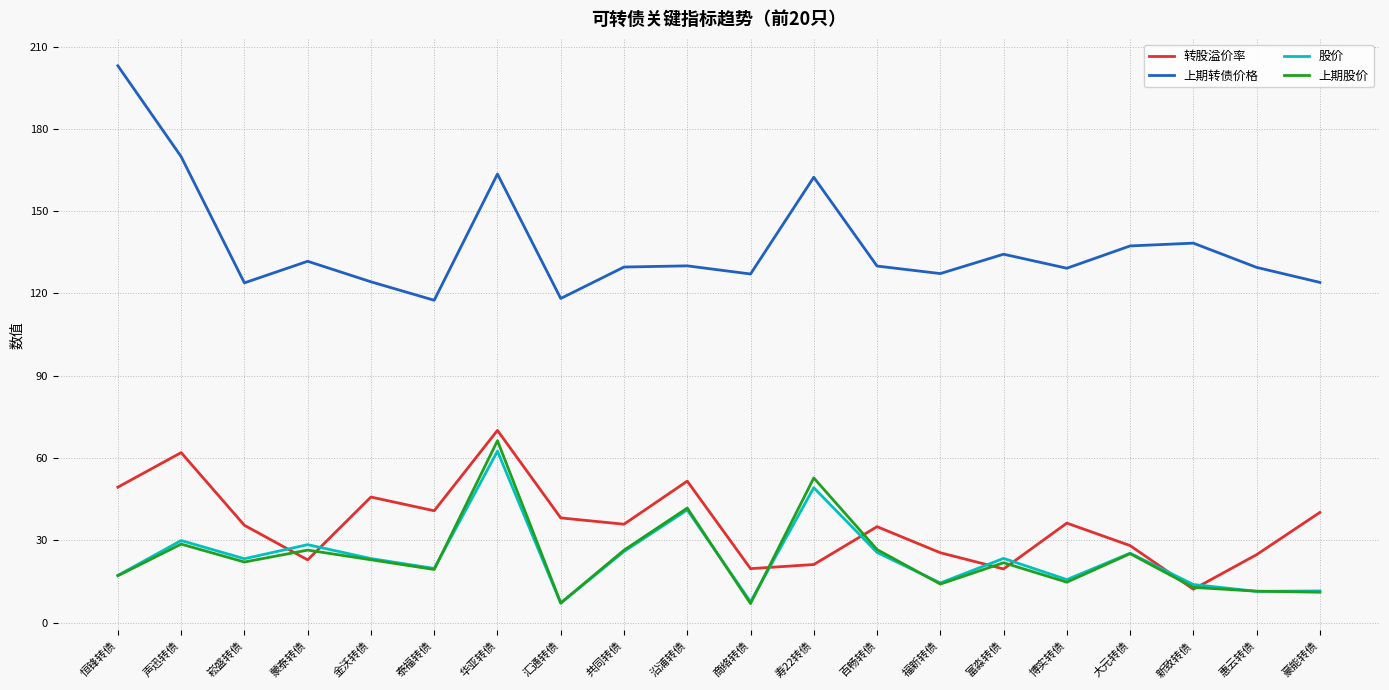

What is the maximum value for 转股溢价率?

70.1